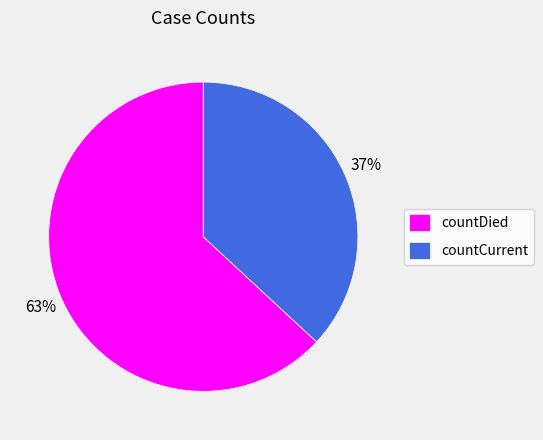

Count the number of slices in the pie.

2